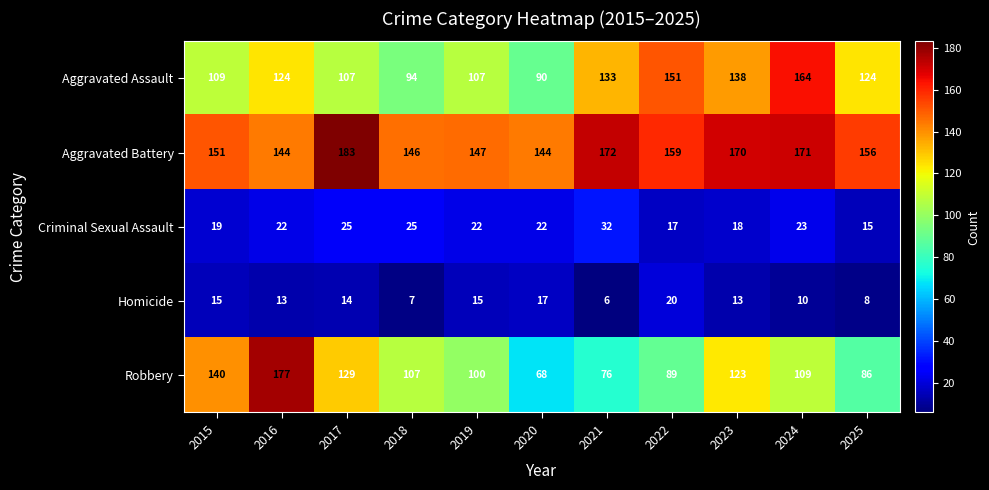

What is the highest value of the Homicide series?

20